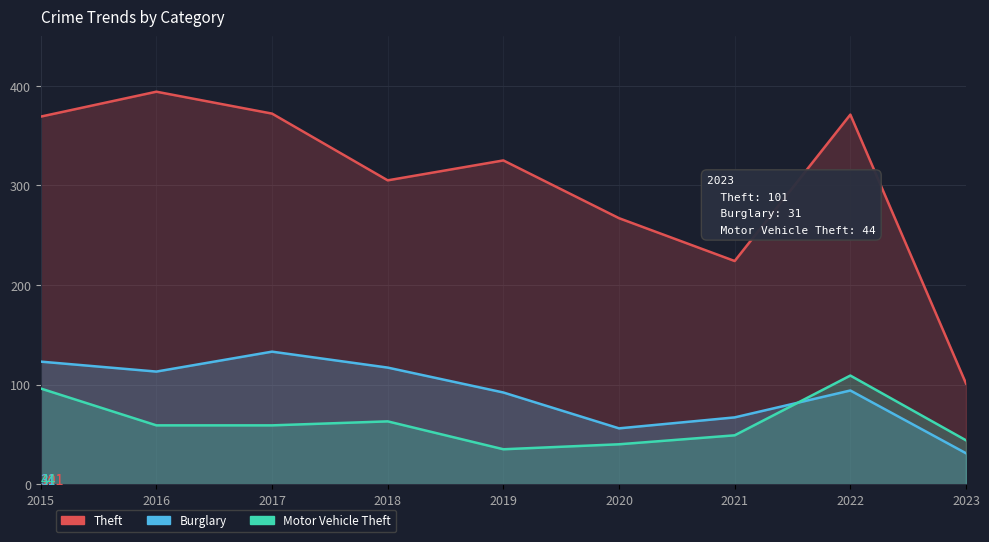

Reading left to right, extract all data points from this chart.

Theft: 2015=369	2016=394	2017=372	2018=305	2019=325	2020=267	2021=224	2022=371	2023=101
Burglary: 2015=123	2016=113	2017=133	2018=117	2019=92	2020=56	2021=67	2022=94	2023=31
Motor Vehicle Theft: 2015=96	2016=59	2017=59	2018=63	2019=35	2020=40	2021=49	2022=109	2023=44